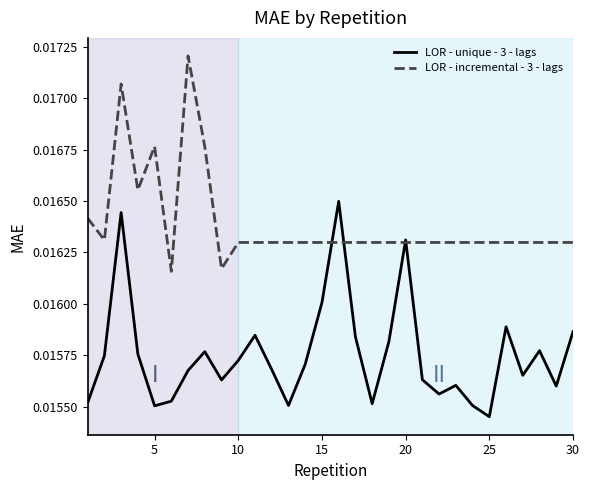

How many LOR - unique - 3 - lags values are between 0 and 1?

30